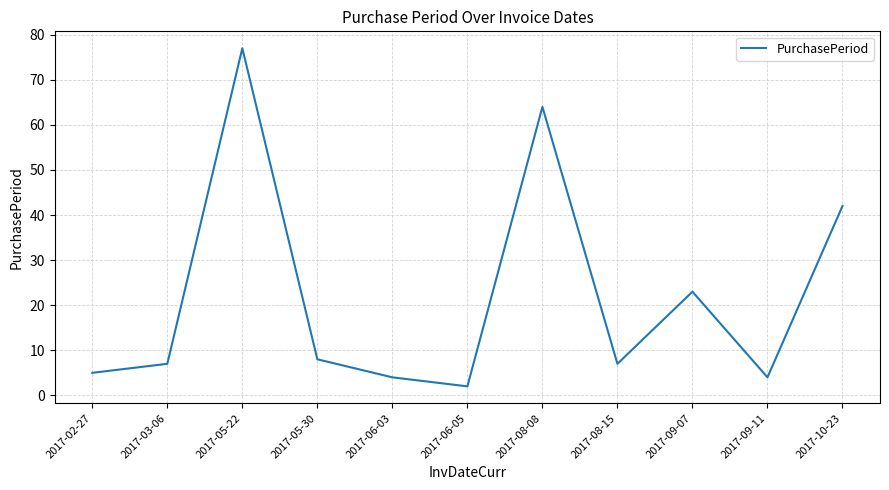

Where is the data nearest to the value 39?

2017-10-23